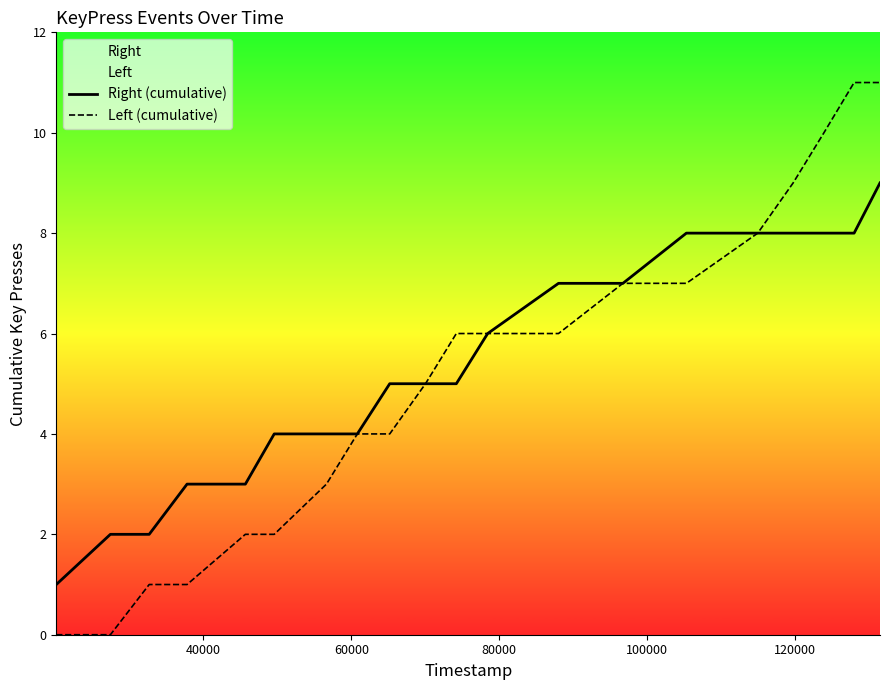

Which series has the widest spread of values?

Left (cumulative)